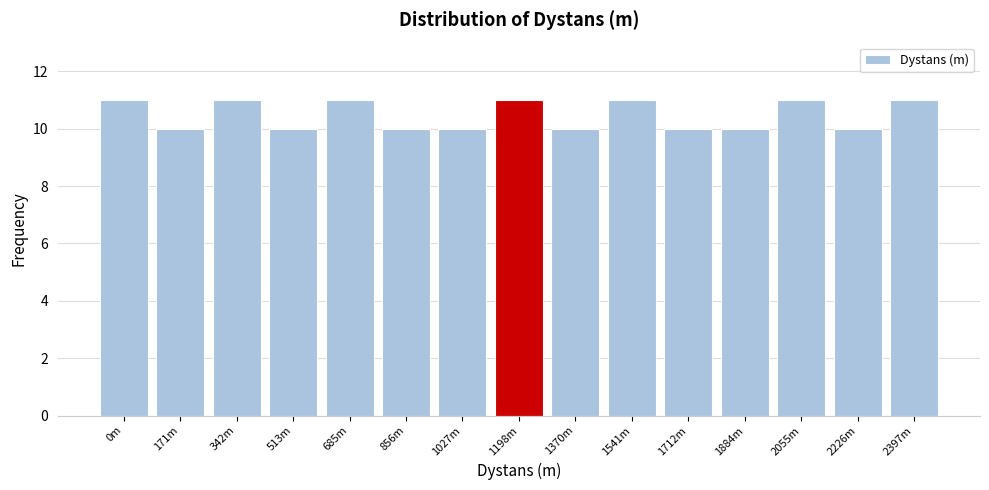

Reading left to right, transcribe all the data shown in this chart.

11	10	11	10	11	10	10	11	10	11	10	10	11	10	11